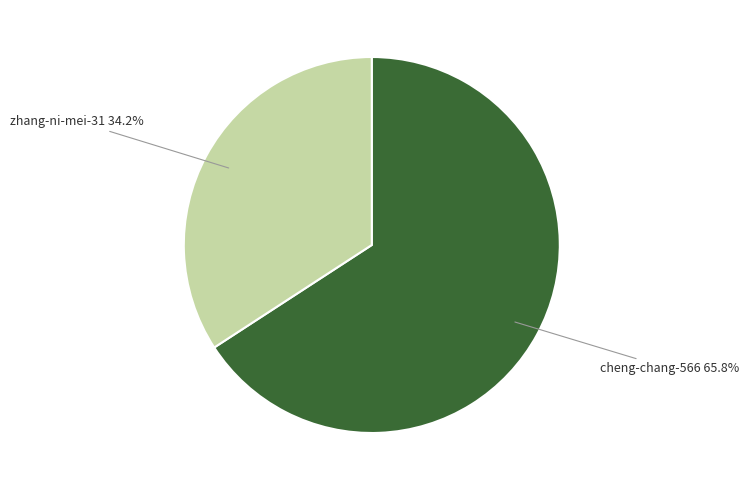

Rank the categories by value from highest to lowest.

cheng-chang-566, zhang-ni-mei-31